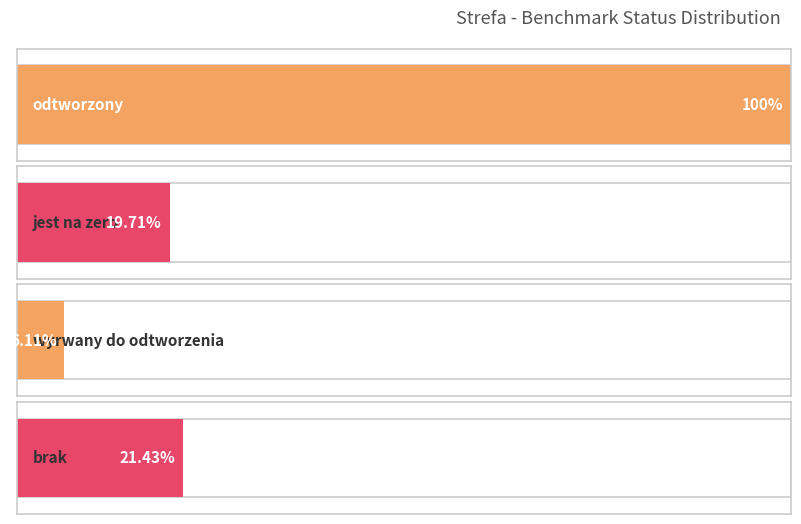

Which series has the widest spread of values?

odtworzony